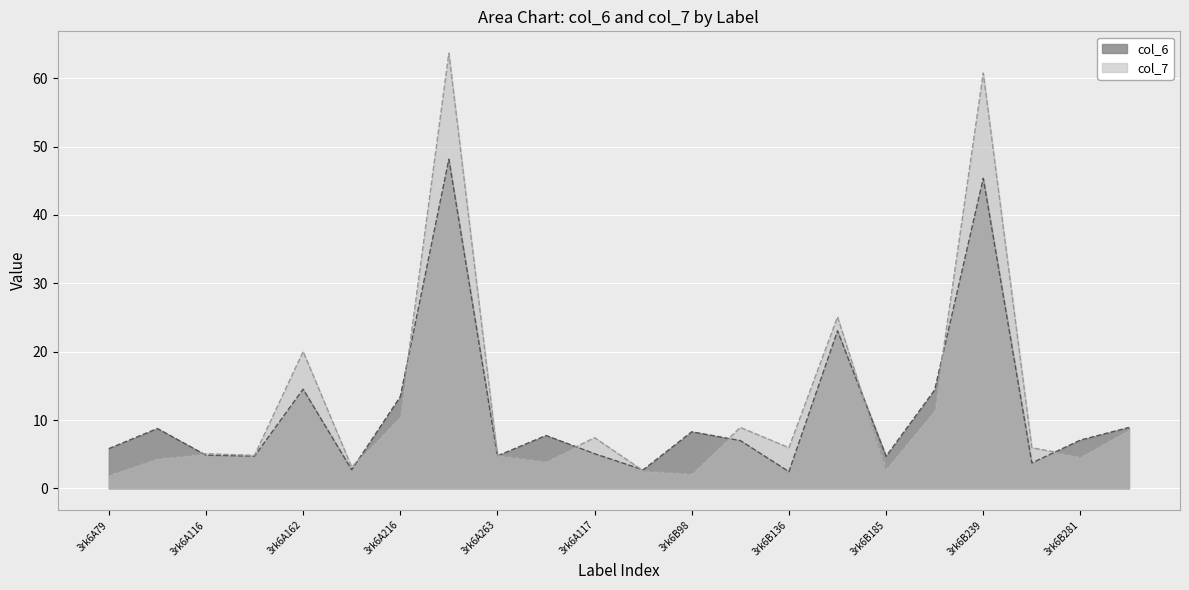

What is the label of the 4th point from the right?

3rk6B239